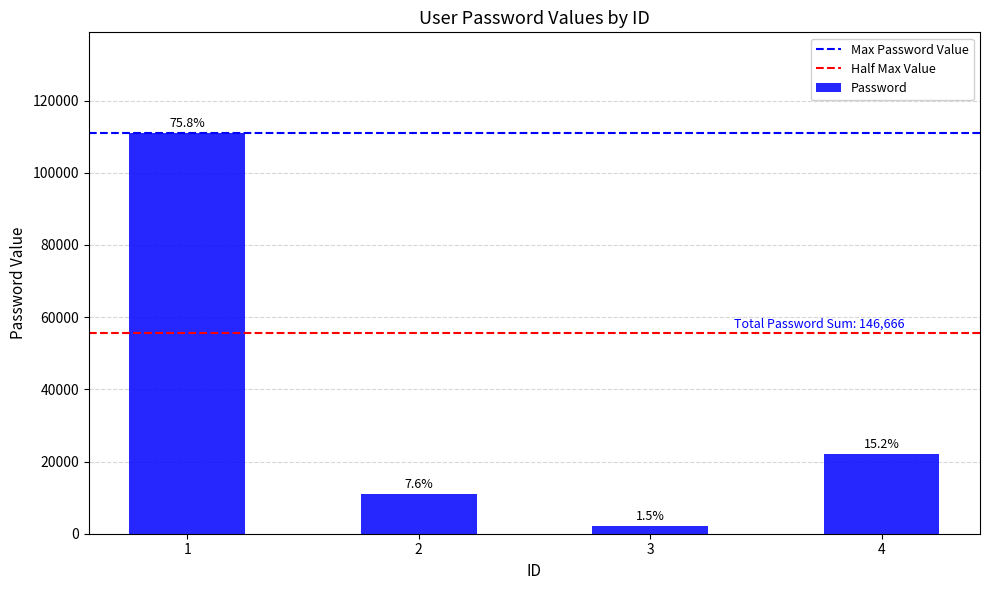

Are the bars horizontal?

No